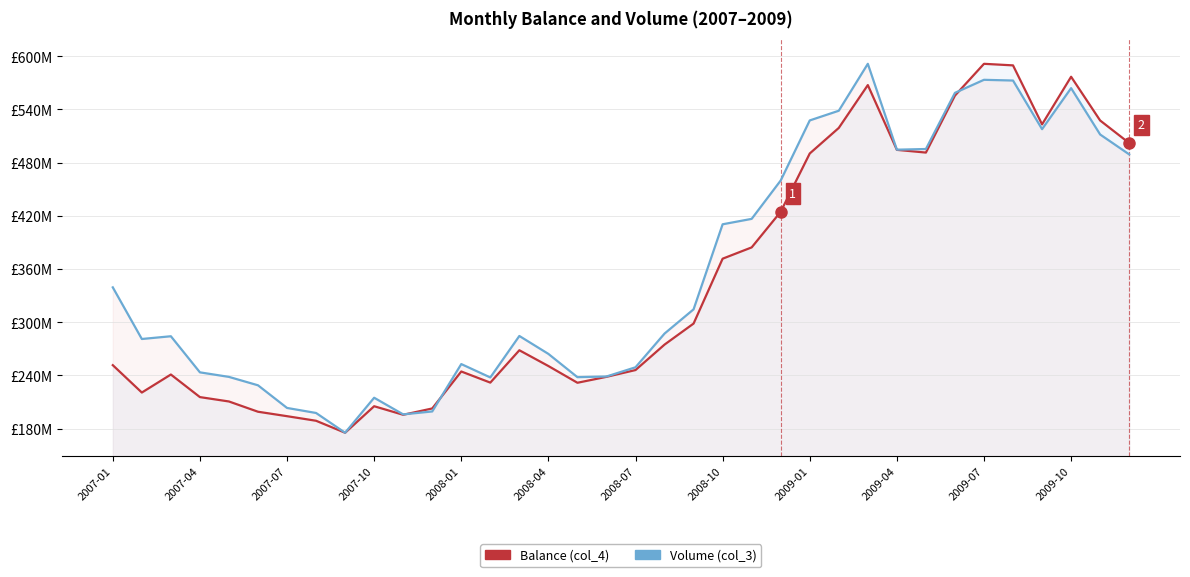

At how many categories does at least one series exceed 497033115?

10